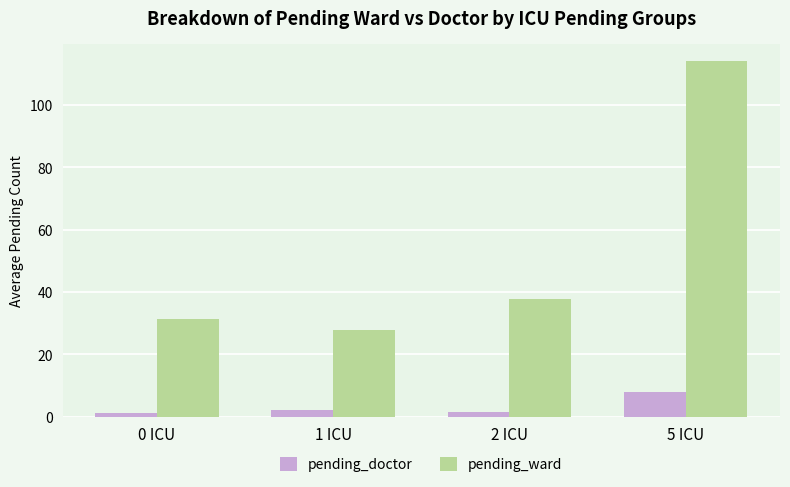

Rank the series at 2 ICU from lowest to highest value.

pending_doctor, pending_ward